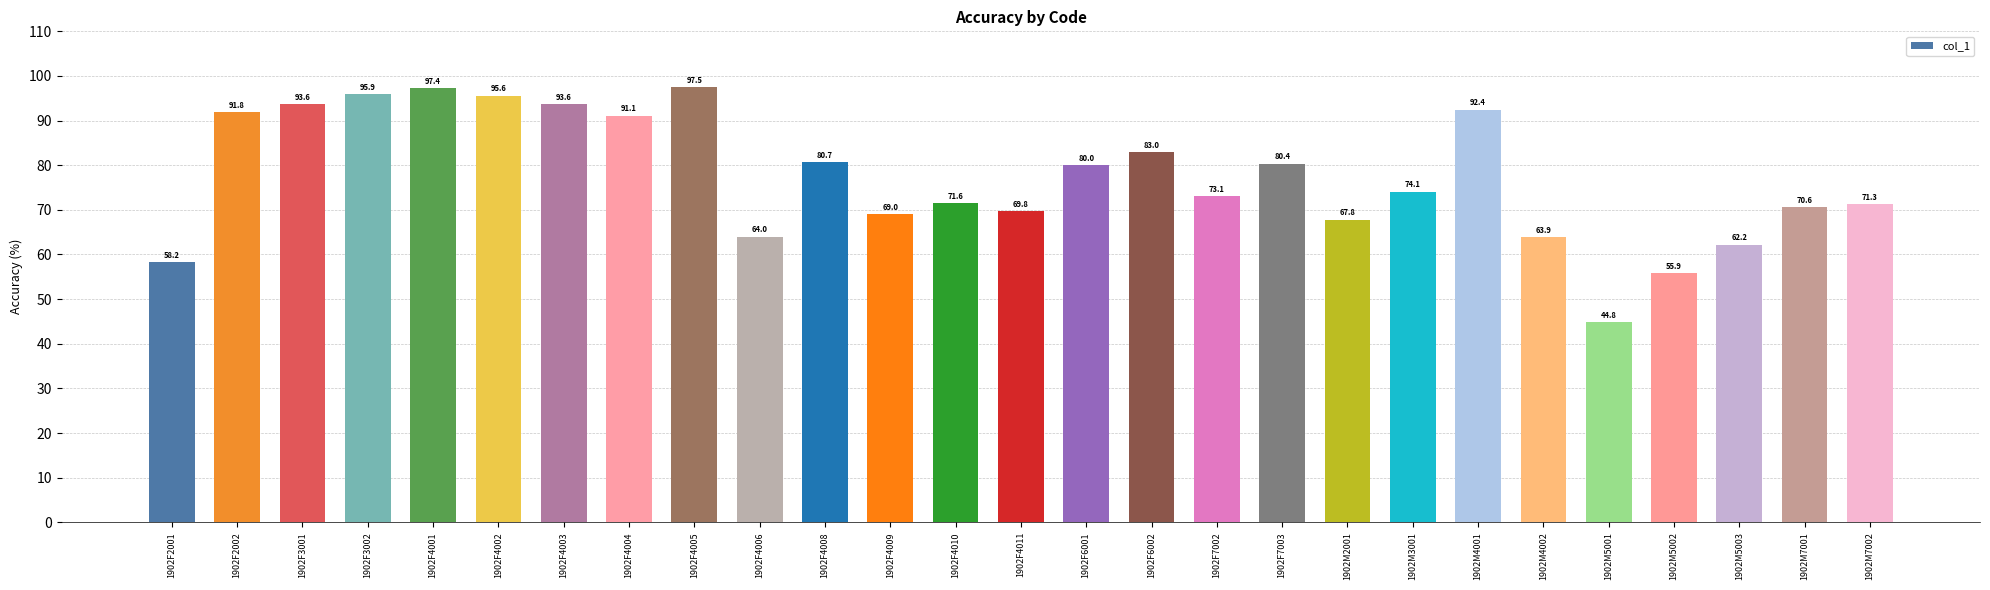

How many distinct data groups are displayed?

1